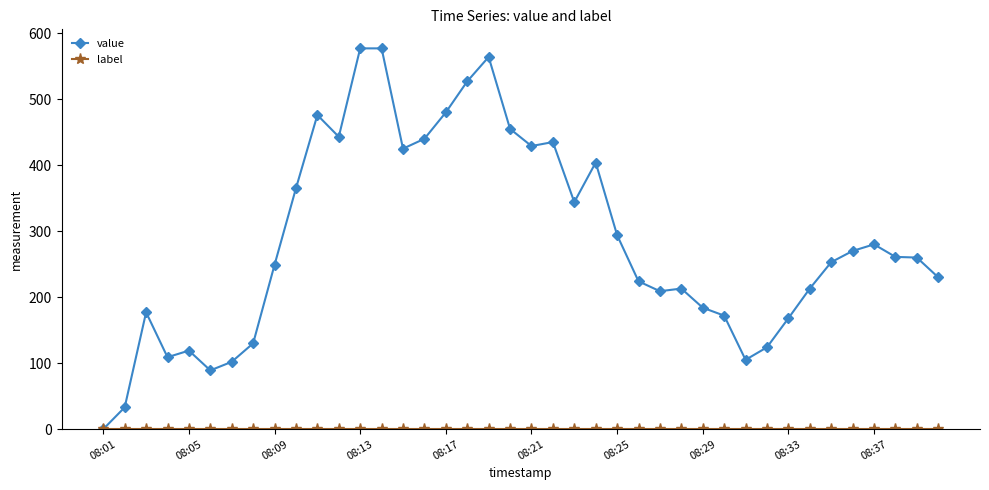

Which series has the largest total across all categories?

value